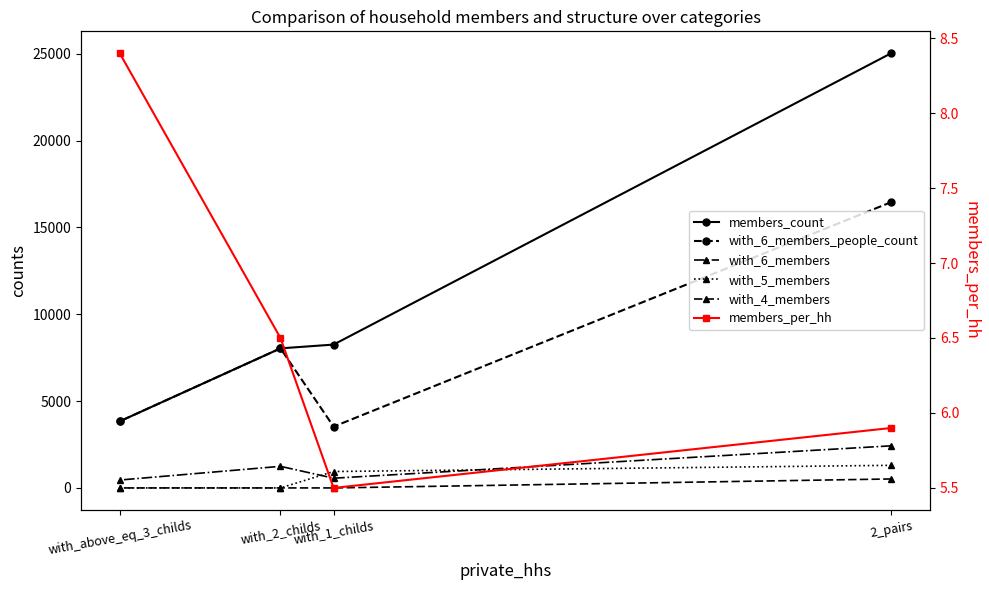

At how many categories does at least one series exceed 287?

4